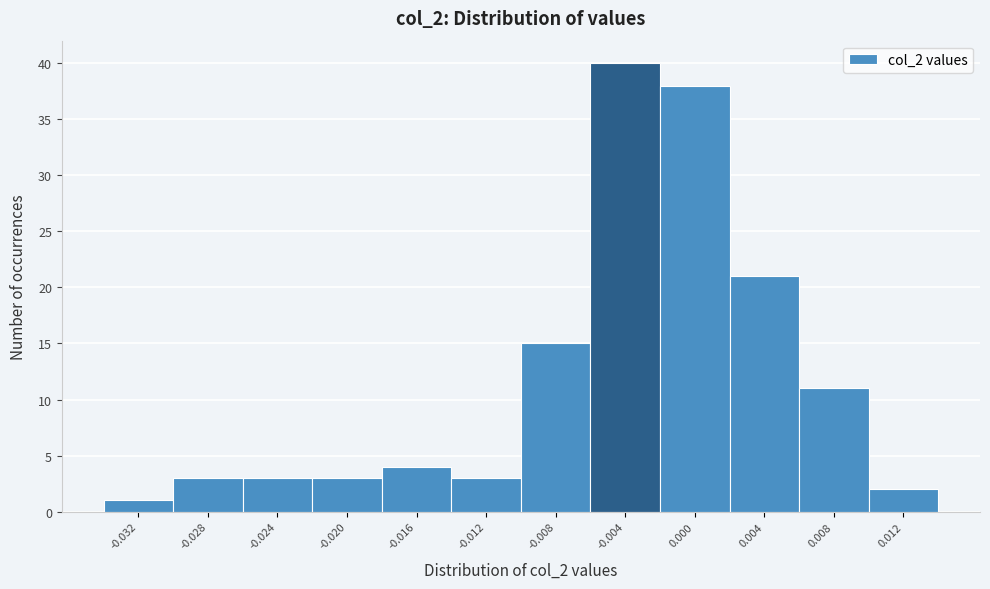

Reading right to left, transcribe all the data shown in this chart.

2	11	21	38	40	15	3	4	3	3	3	1